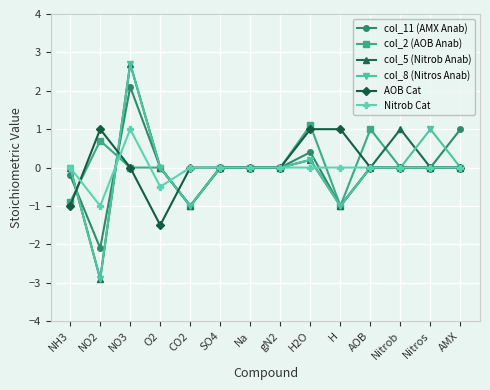

The value of col_2 (AOB Anab) at NO3 is 0.0. True or false?

True